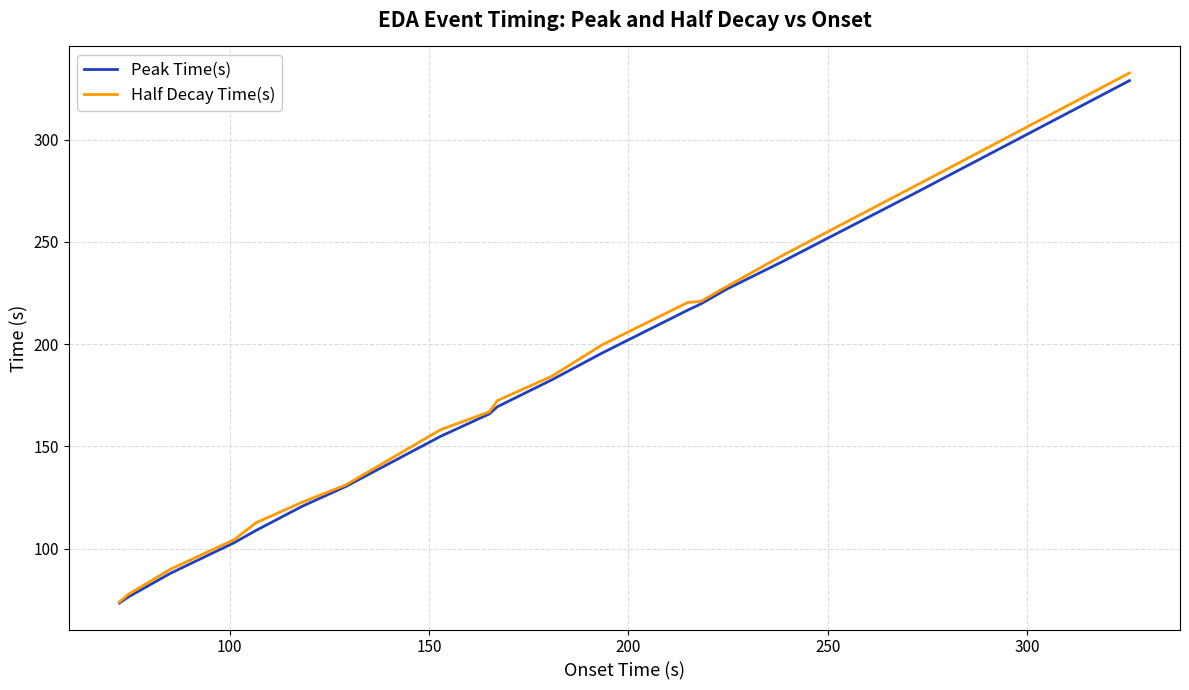

What is the lowest value of the Half Decay Time(s) series?

73.9